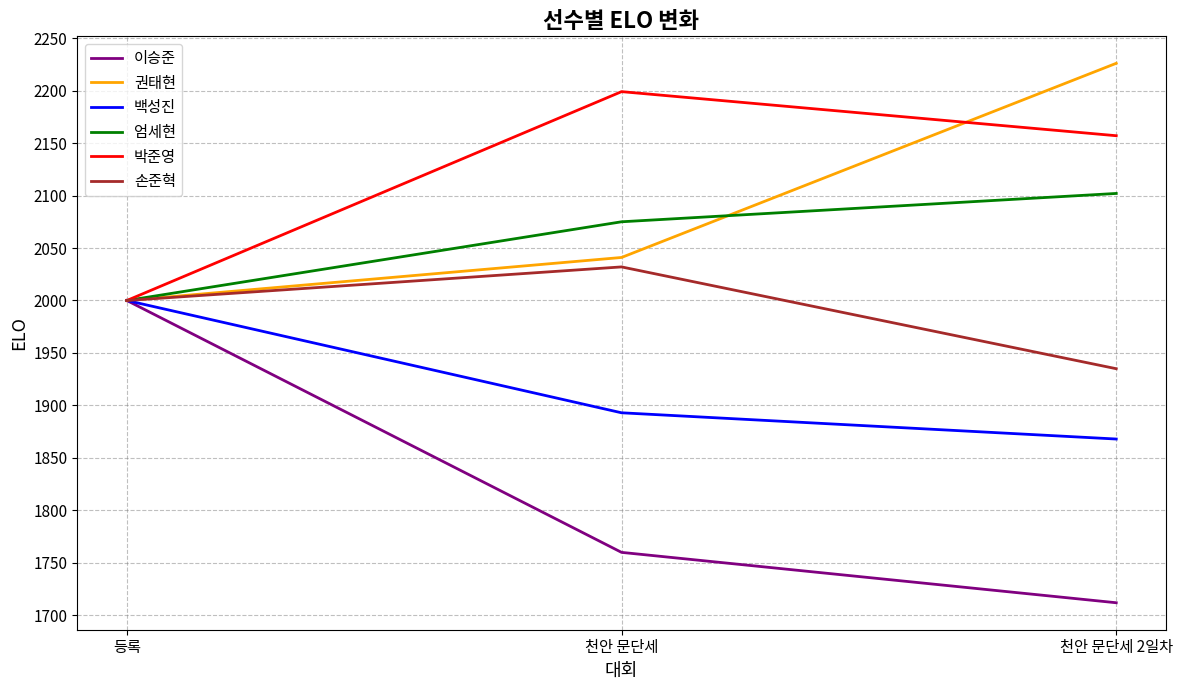

Which series has the widest spread of values?

이승준